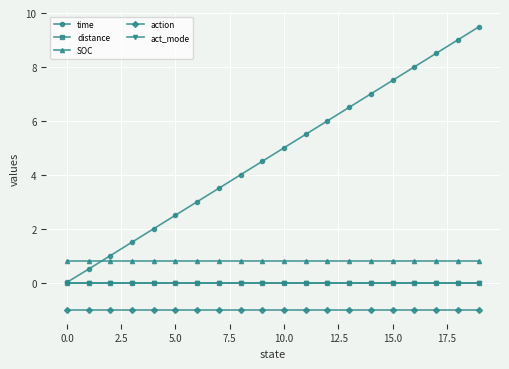

Which series has the largest range (max minus min)?

time